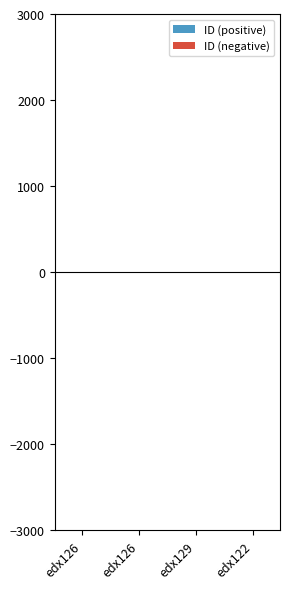

What is the sum of all ID (positive) values?

2.8